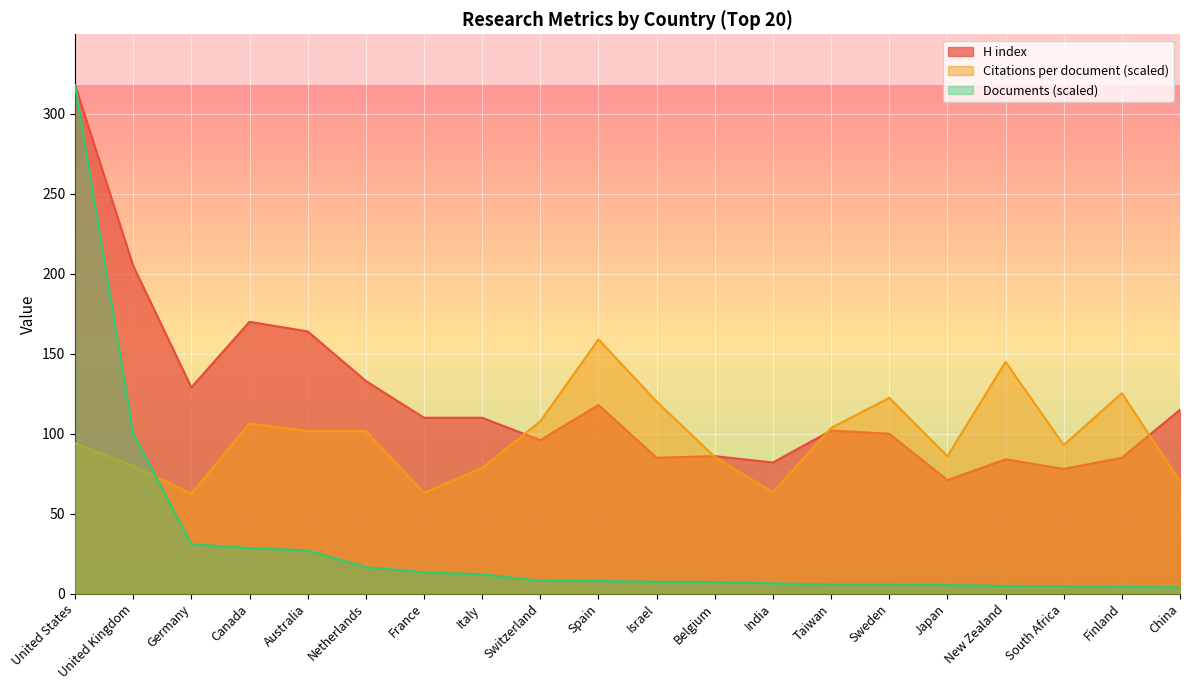

How many categories are shown in the chart?

20